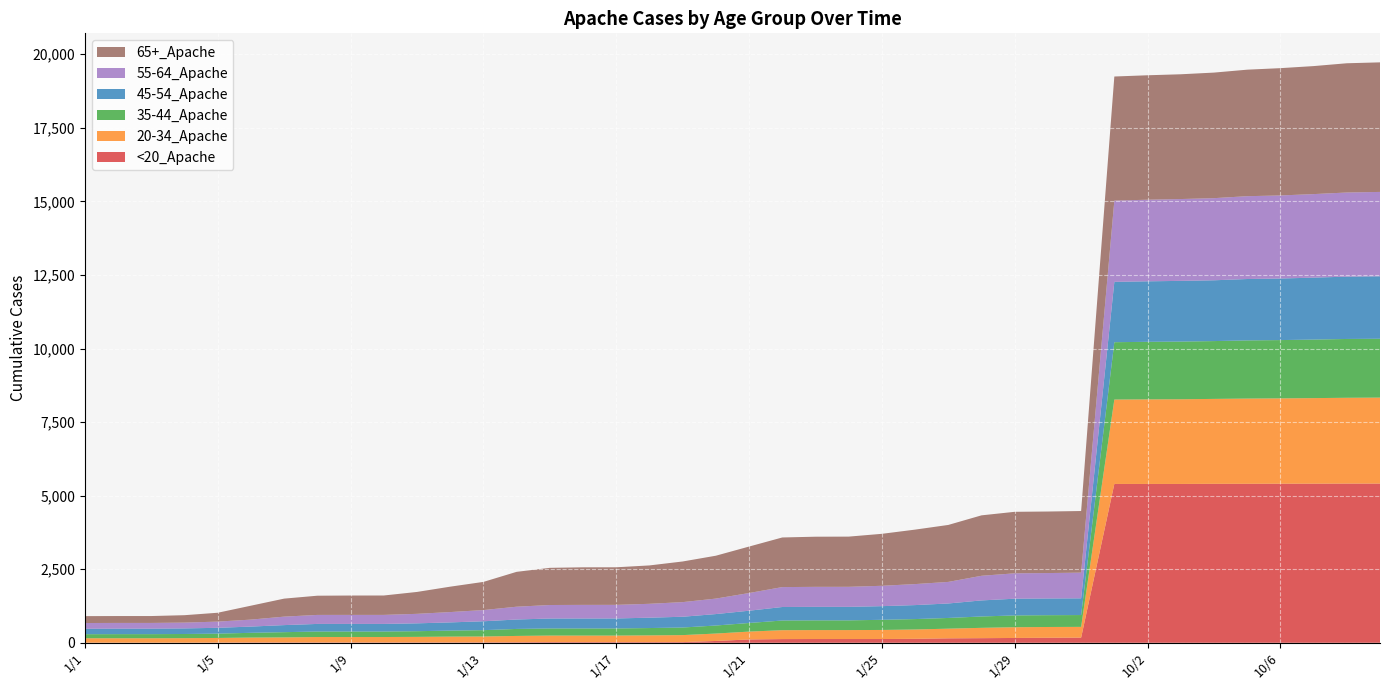

Reading left to right, extract all data points from this chart.

65+_Apache: 1/1=234	1/2=234	1/3=234	1/4=252	1/5=301	1/6=473	1/7=612	1/8=653	1/9=658	1/10=659	1/11=744	1/12=863	1/13=957	1/14=1185	1/15=1263	1/16=1277	1/17=1277	1/18=1304	1/19=1381	1/20=1457	1/21=1579	1/22=1686	1/23=1704	1/24=1706	1/25=1766	1/26=1851	1/27=1936	1/28=2054	1/29=2090	1/30=2091	1/31=2094	10/1=4217	10/2=4229	10/3=4240	10/4=4267	10/5=4299	10/6=4326	10/7=4350	10/8=4392	10/10=4403
55-64_Apache: 1/1=195	1/2=195	1/3=195	1/4=197	1/5=211	1/6=237	1/7=288	1/8=306	1/9=307	1/10=307	1/11=323	1/12=351	1/13=381	1/14=435	1/15=459	1/16=462	1/17=462	1/18=472	1/19=497	1/20=526	1/21=601	1/22=677	1/23=680	1/24=681	1/25=692	1/26=714	1/27=733	1/28=837	1/29=863	1/30=864	1/31=873	10/1=2762	10/2=2773	10/3=2781	10/4=2791	10/5=2815	10/6=2823	10/7=2839	10/8=2859	10/10=2867
45-54_Apache: 1/1=185	1/2=186	1/3=186	1/4=190	1/5=198	1/6=212	1/7=240	1/8=258	1/9=258	1/10=258	1/11=267	1/12=279	1/13=302	1/14=320	1/15=338	1/16=339	1/17=340	1/18=352	1/19=366	1/20=389	1/21=417	1/22=459	1/23=459	1/24=459	1/25=464	1/26=475	1/27=492	1/28=546	1/29=568	1/30=568	1/31=568	10/1=2050	10/2=2056	10/3=2063	10/4=2066	10/5=2086	10/6=2092	10/7=2105	10/8=2118	10/10=2123
35-44_Apache: 1/1=138	1/2=140	1/3=140	1/4=142	1/5=147	1/6=162	1/7=178	1/8=187	1/9=187	1/10=187	1/11=193	1/12=204	1/13=215	1/14=238	1/15=242	1/16=242	1/17=242	1/18=249	1/19=258	1/20=273	1/21=293	1/22=329	1/23=330	1/24=330	1/25=345	1/26=354	1/27=364	1/28=386	1/29=401	1/30=401	1/31=402	10/1=1949	10/2=1956	10/3=1960	10/4=1965	10/5=1977	10/6=1981	10/7=1989	10/8=1999	10/10=2000
20-34_Apache: 1/1=150	1/2=150	1/3=150	1/4=153	1/5=157	1/6=166	1/7=172	1/8=185	1/9=185	1/10=185	1/11=189	1/12=198	1/13=200	1/14=216	1/15=223	1/16=223	1/17=223	1/18=230	1/19=238	1/20=252	1/21=267	1/22=302	1/23=304	1/24=304	1/25=308	1/26=317	1/27=329	1/28=351	1/29=365	1/30=366	1/31=366	10/1=2868	10/2=2874	10/3=2878	10/4=2886	10/5=2896	10/6=2900	10/7=2908	10/8=2916	10/10=2922
<20_Apache: 1/1=4	1/2=4	1/3=4	1/4=4	1/5=7	1/6=11	1/7=11	1/8=11	1/9=11	1/10=11	1/11=12	1/12=12	1/13=14	1/14=17	1/15=22	1/16=22	1/17=22	1/18=22	1/19=23	1/20=62	1/21=113	1/22=126	1/23=128	1/24=128	1/25=128	1/26=135	1/27=151	1/28=157	1/29=164	1/30=171	1/31=175	10/1=5398	10/2=5398	10/3=5398	10/4=5402	10/5=5403	10/6=5406	10/7=5407	10/8=5410	10/10=5410